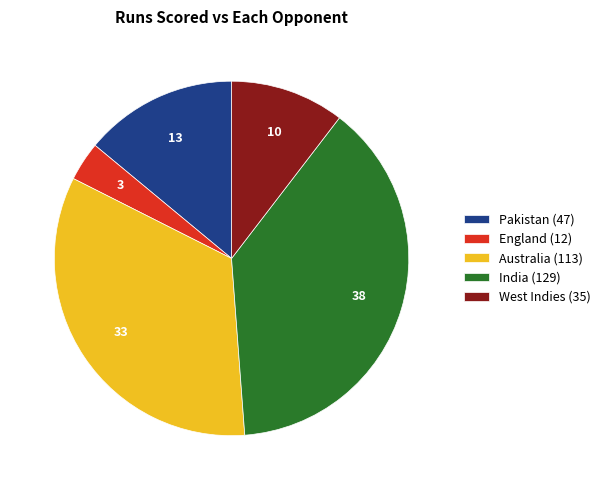

Count the number of slices in the pie.

5